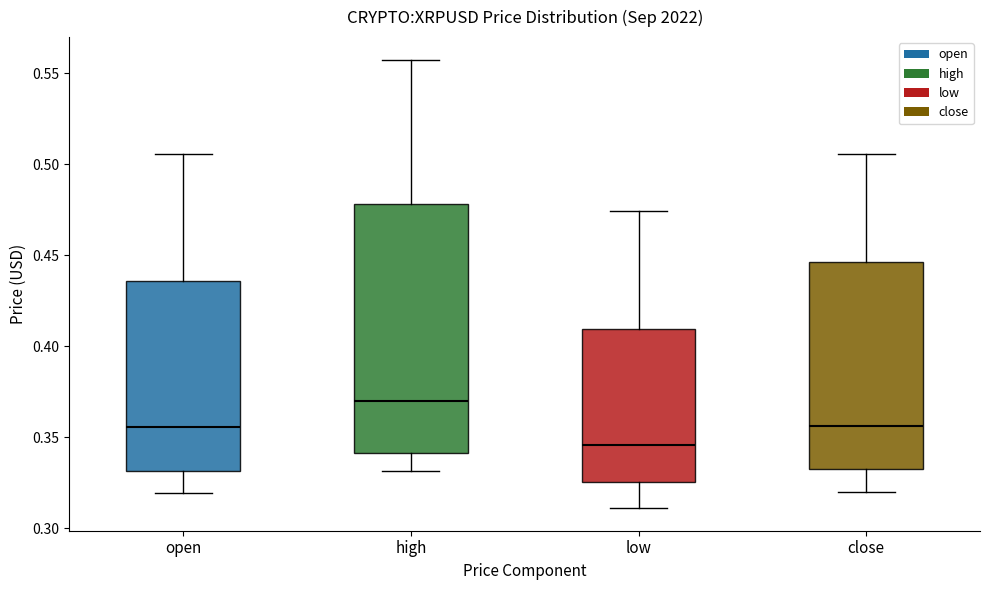

Which box is the tallest, from its lower edge to its upper edge?

high